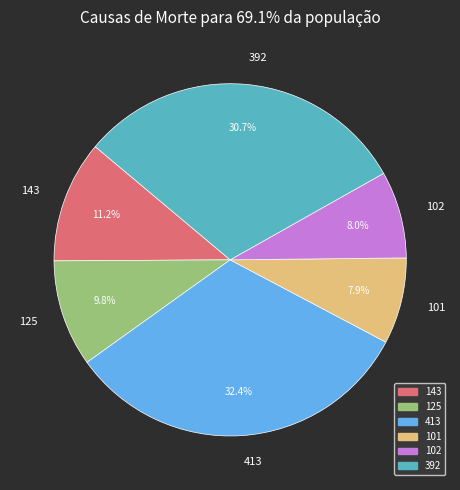

Which category has the biggest portion of the pie?

413